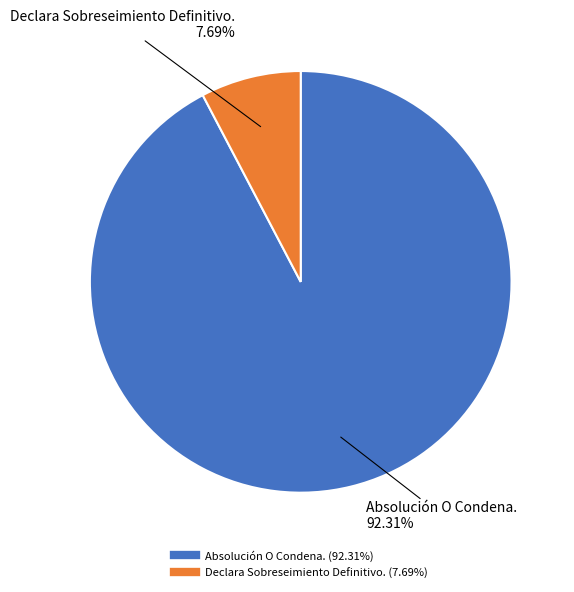

The Declara Sobreseimiento Definitivo. slice represents 1% of the pie. True or false?

False